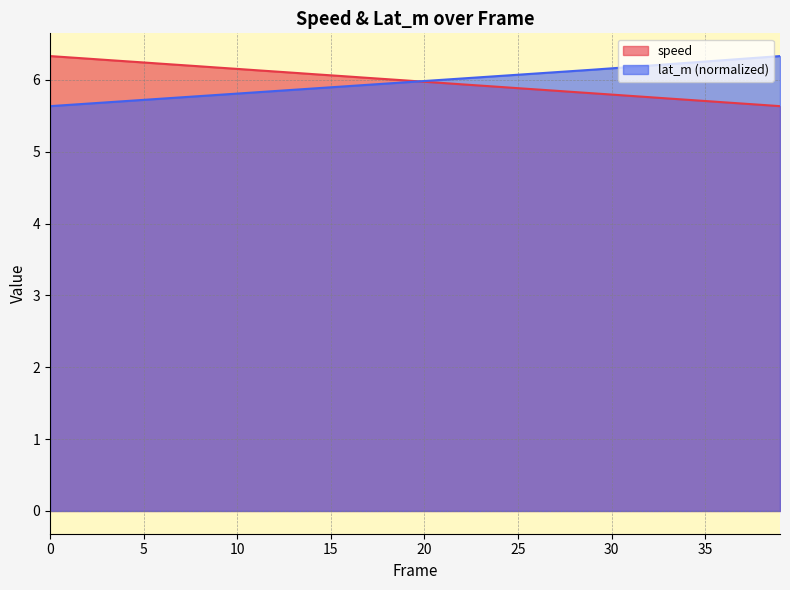

What is the minimum value shown in the chart?

5.6